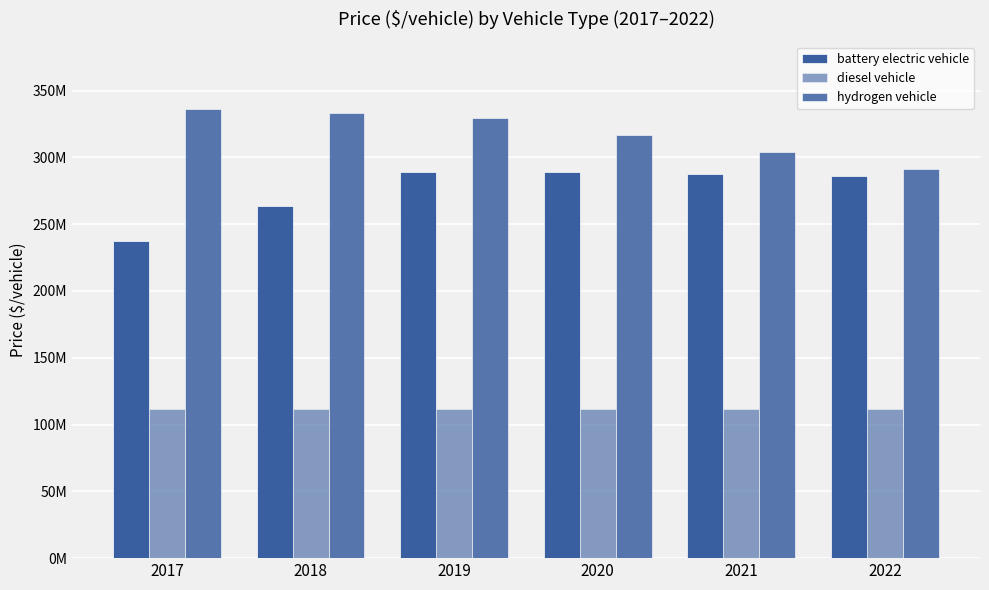

Reading left to right, list all the values displayed in this chart.

battery electric vehicle: 2017=237454306.0	2018=263229662.2	2019=289007595.4	2020=289050948.7	2021=287627264.9	2022=286210593.3
diesel vehicle: 2017=111546791.2	2018=111546791.2	2019=111546791.2	2020=111546791.2	2021=111546791.2	2022=111546791.2
hydrogen vehicle: 2017=336160806.3	2018=332849123.1	2019=329570064.9	2020=316941829.7	2021=304279369.7	2022=291615642.7